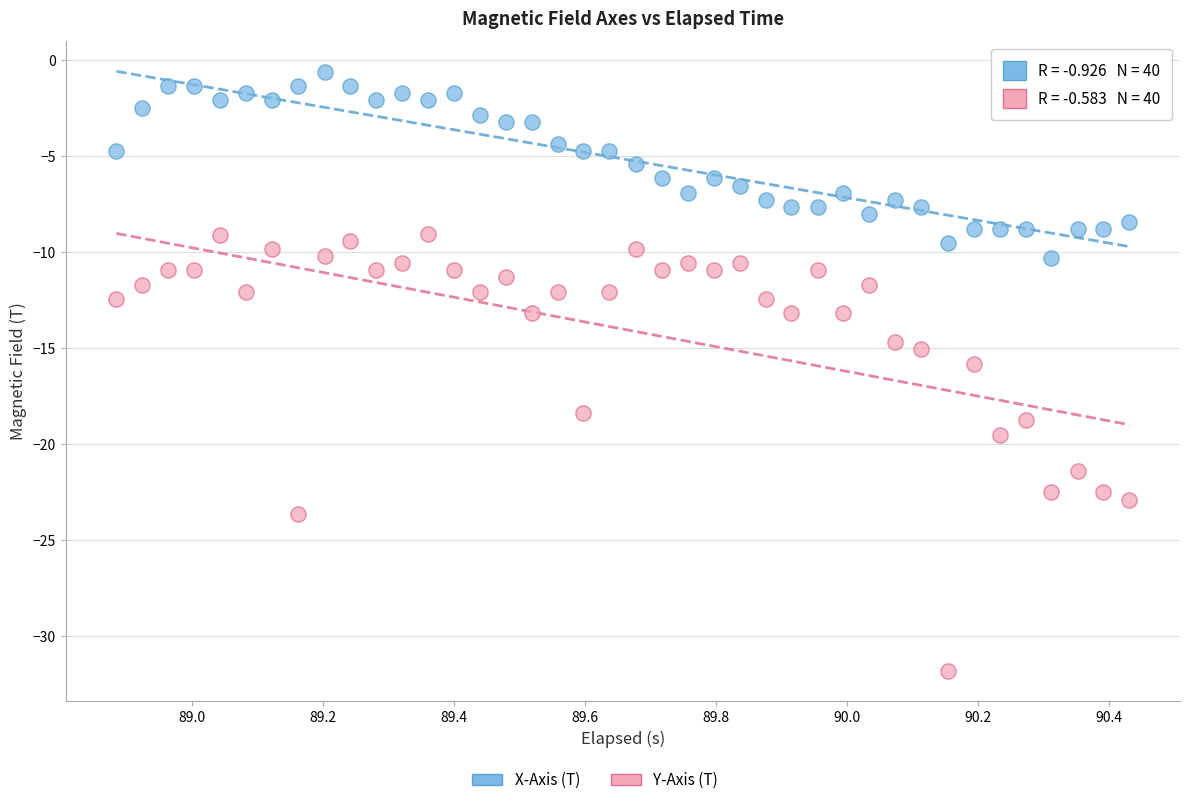

Which series reaches the maximum Y coordinate?

X-Axis (T)